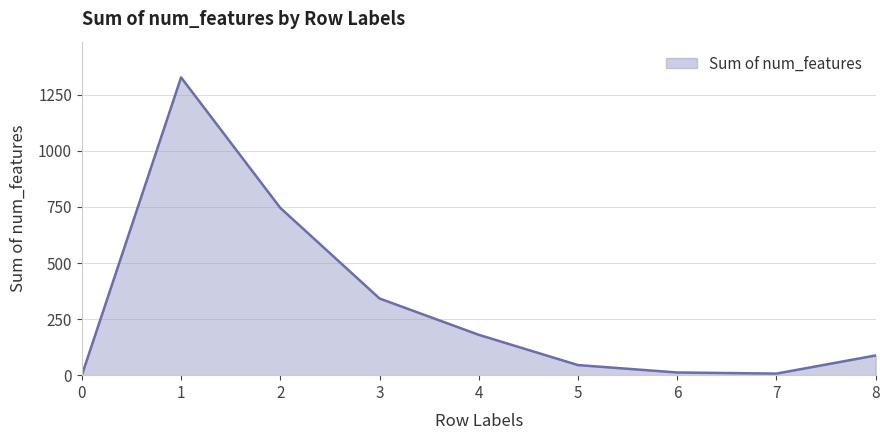

What is the approximate value at 6?

12